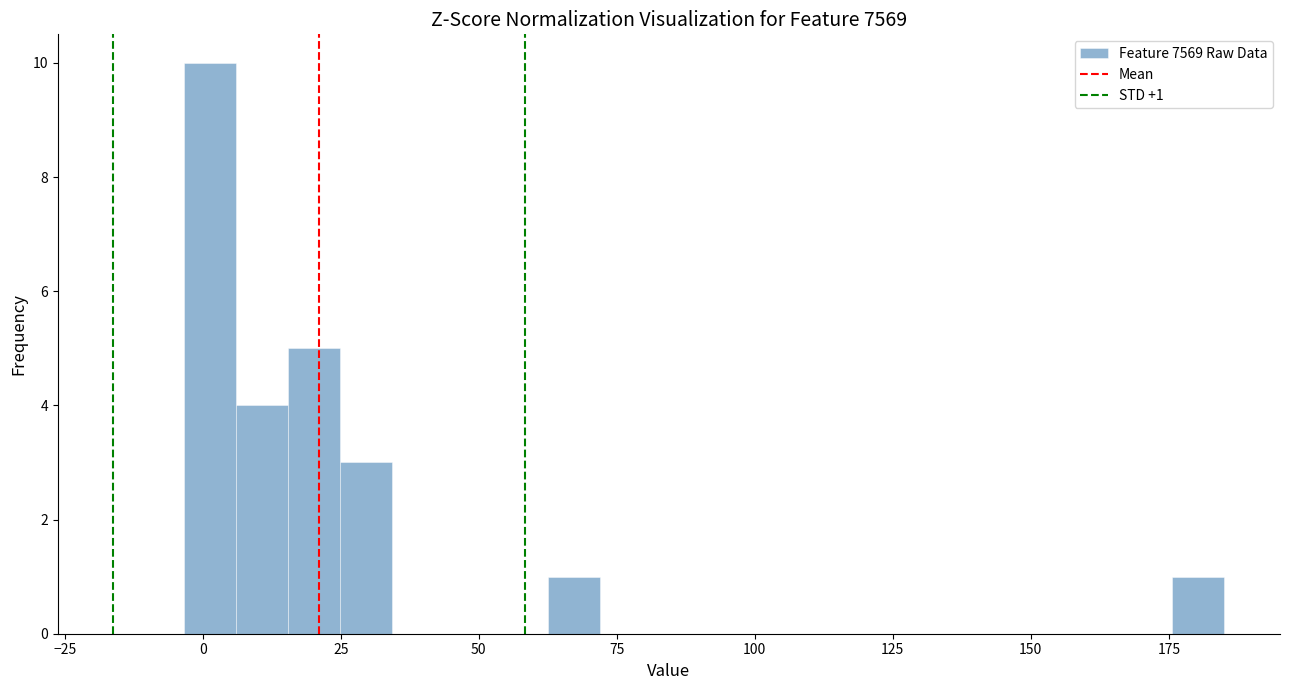

Read against the x-axis, roughly where is the centre of the tallest bar?

0